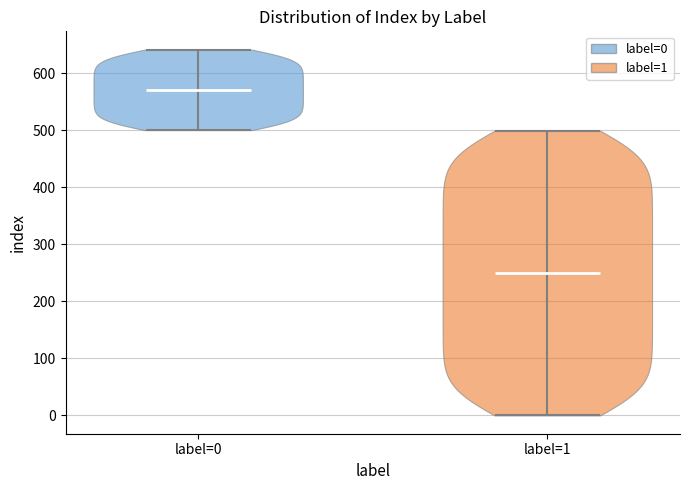

Which violin has the highest median line?

label=0